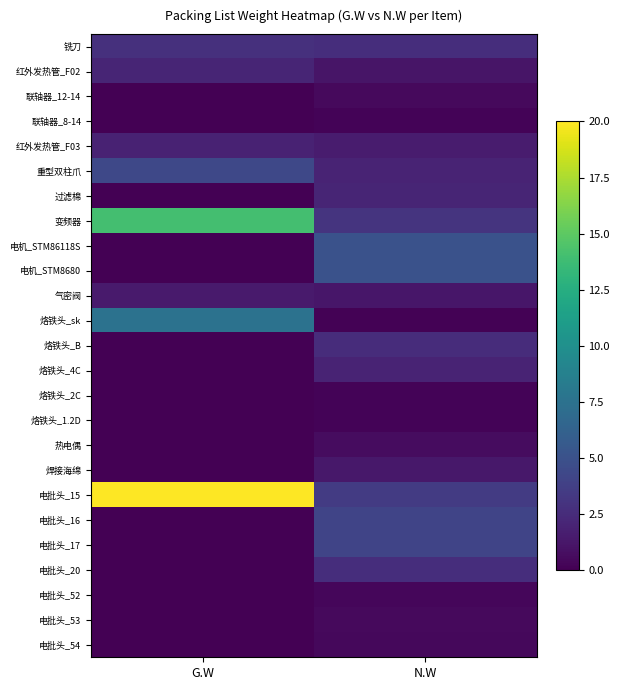

Reading left to right, list all the values displayed in this chart.

铣刀: G.W=2.8	N.W=2.6
红外发热管_F02: G.W=2.0	N.W=1.1
联轴器_12-14: G.W=0.0	N.W=0.5
联轴器_8-14: G.W=0.0	N.W=0.2
红外发热管_F03: G.W=1.9	N.W=1.6
重型双柱爪: G.W=4.3	N.W=2.0
过滤棉: G.W=0.0	N.W=2.1
变频器: G.W=14.0	N.W=3.0
电机_STM86118S: G.W=0.0	N.W=5.0
电机_STM8680: G.W=0.0	N.W=5.0
气密阀: G.W=1.4	N.W=1.2
烙铁头_sk: G.W=7.5	N.W=0.1
烙铁头_B: G.W=0.0	N.W=2.5
烙铁头_4C: G.W=0.0	N.W=2.0
烙铁头_2C: G.W=0.0	N.W=0.2
烙铁头_1.2D: G.W=0.0	N.W=0.2
热电偶: G.W=0.0	N.W=0.7
焊接海绵: G.W=0.0	N.W=1.2
电批头_15: G.W=20.0	N.W=3.5
电批头_16: G.W=0.0	N.W=4.1
电批头_17: G.W=0.0	N.W=4.1
电批头_20: G.W=0.0	N.W=2.6
电批头_52: G.W=0.0	N.W=0.4
电批头_53: G.W=0.0	N.W=0.5
电批头_54: G.W=0.0	N.W=0.5